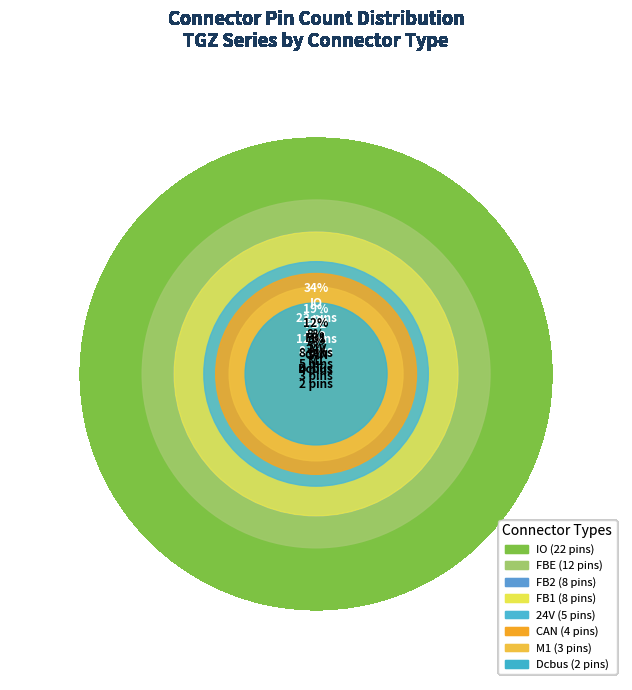

What is the change in value from CAN to FB2?

+4